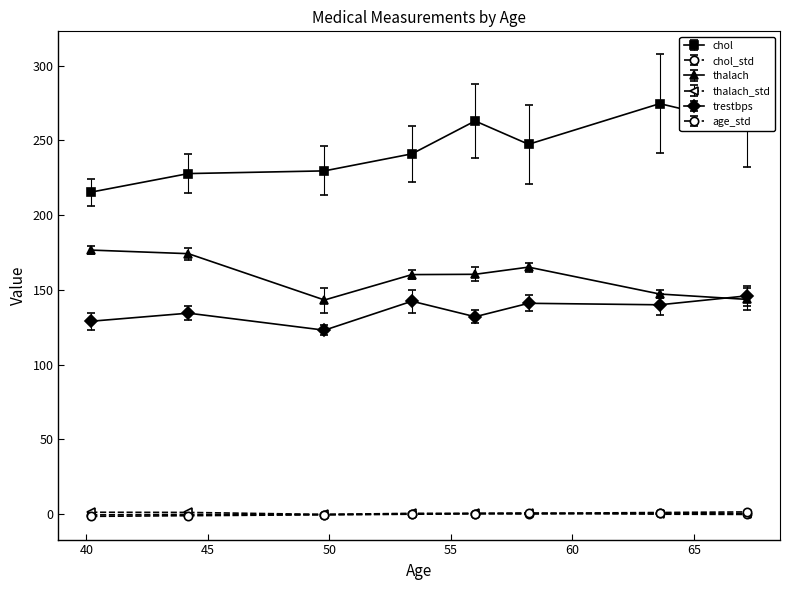

True or false: trestbps and chol intersect in this chart.

False